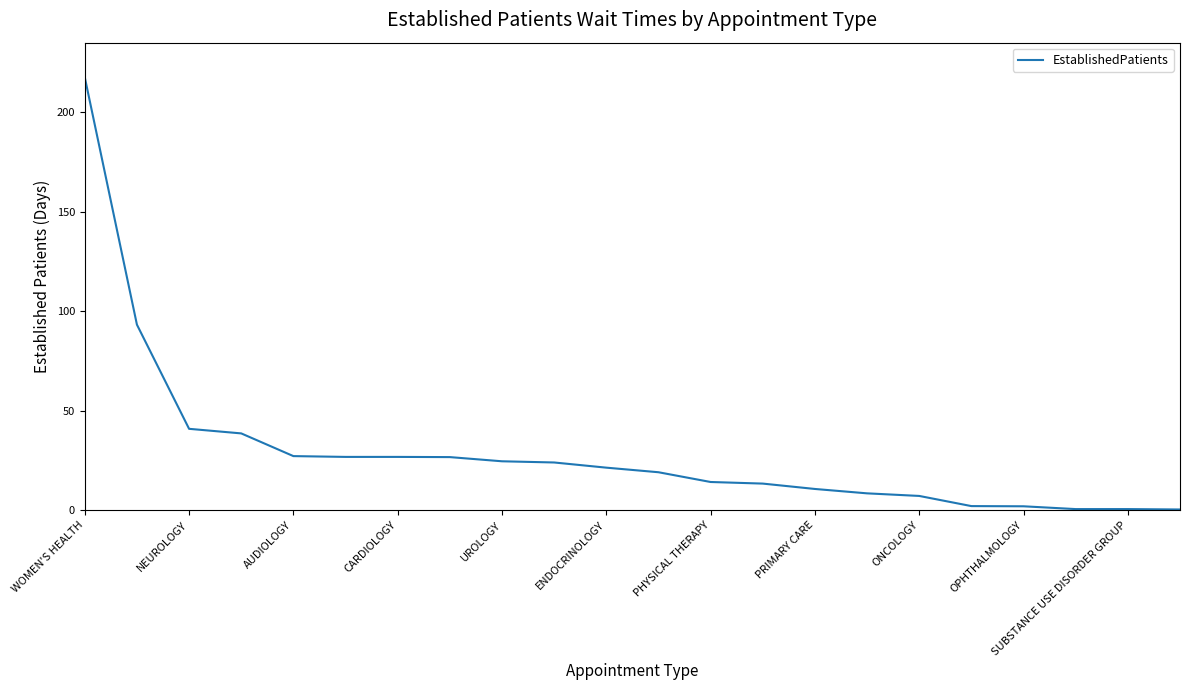

What is the maximum value shown in the chart?

217.4